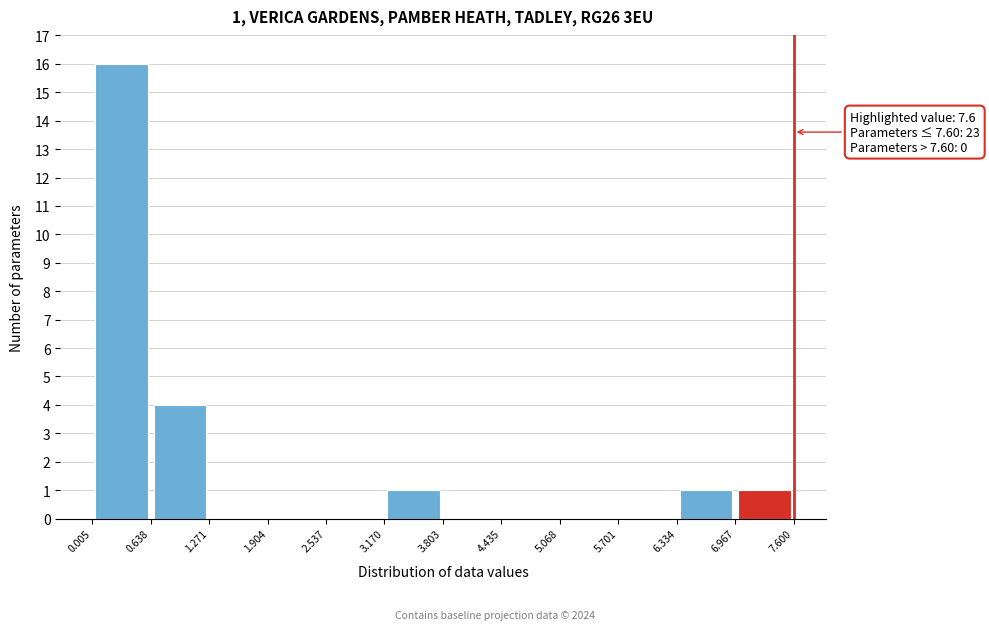

Which range on the x-axis has the tallest bar?

0.005 to 0.638